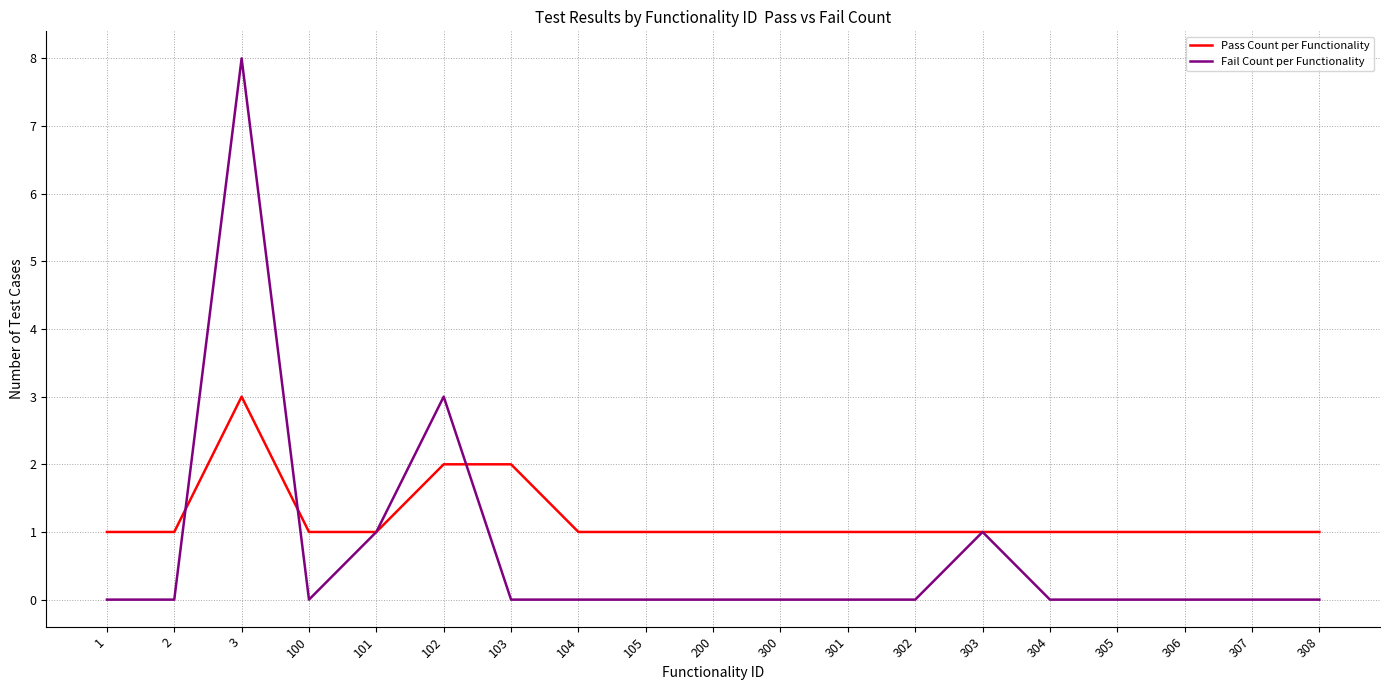

What is the total value across all series at 103?

2